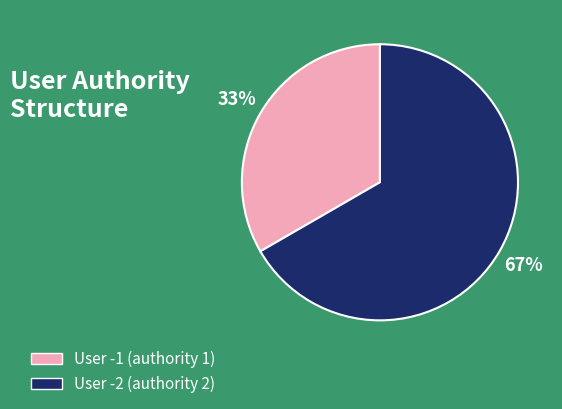

Is there a majority slice in this chart?

Yes